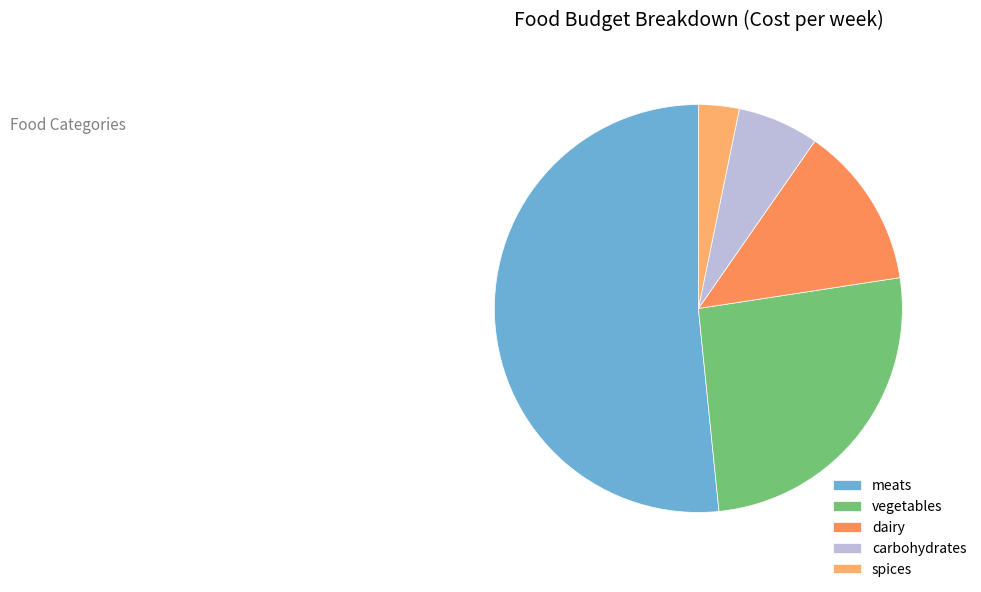

Does vegetables represent more than half of the total?

No